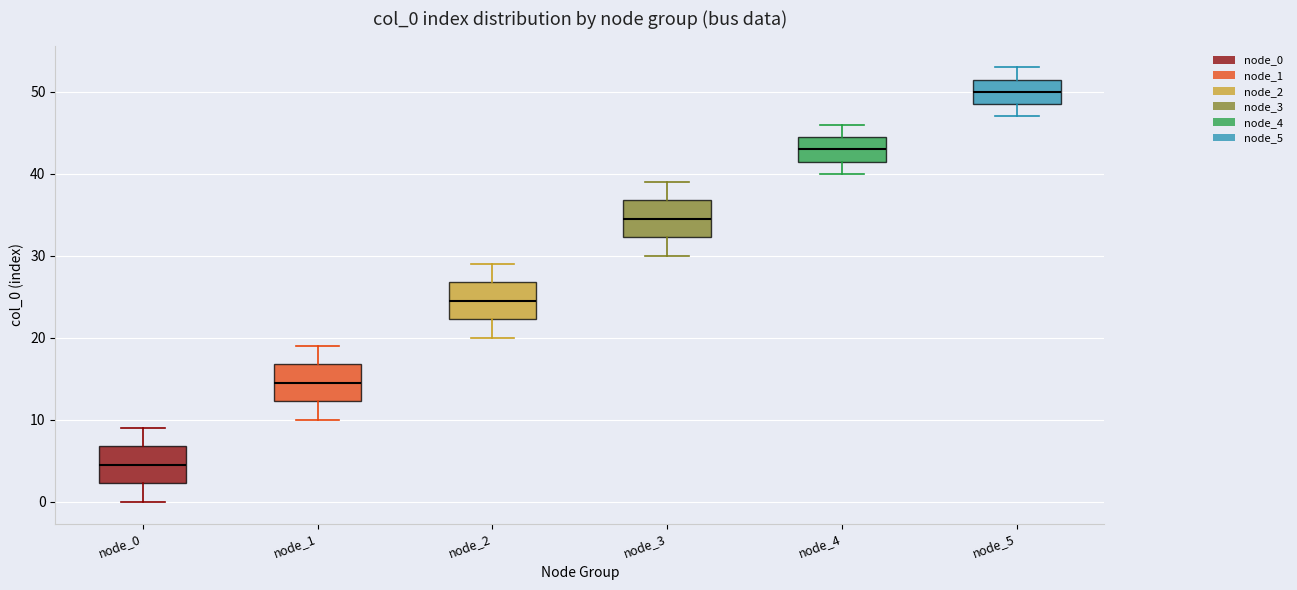

Where does the lower whisker of the box for node_3 end on the y-axis? The values are not printed on the chart, so give them approximately, as read against the axis.

30